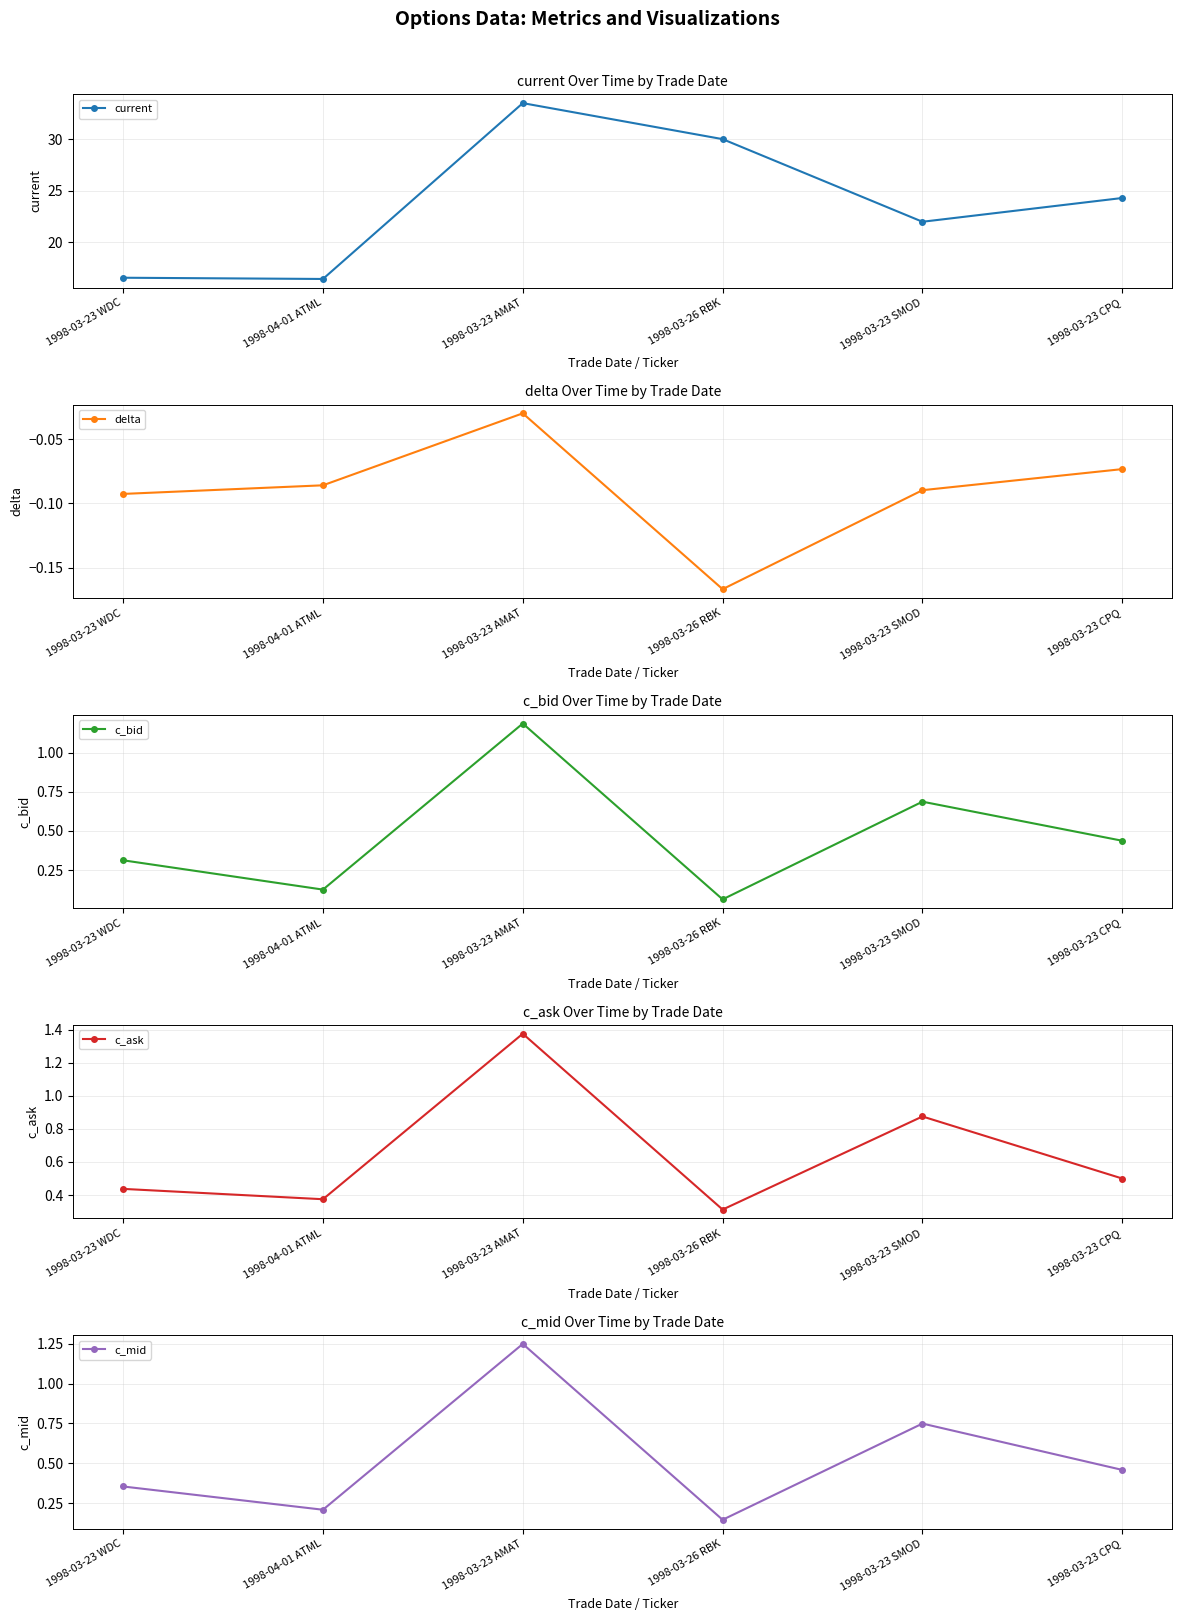

Is it true that current equals 9.4 at 1998-03-26 RBK?

False